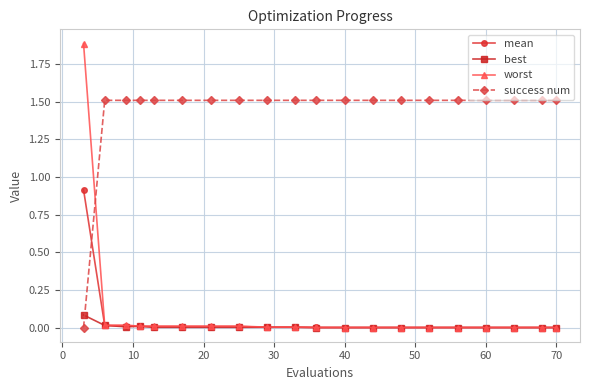

How many intersections are there between success num and worst?

1